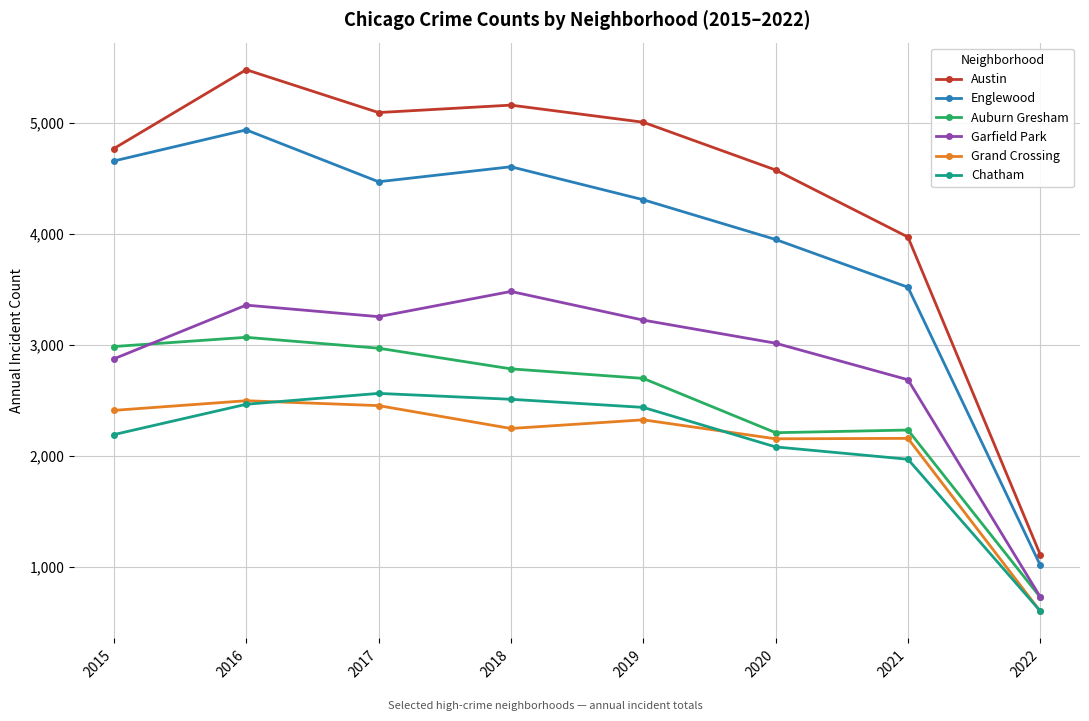

What is the approximate value of Englewood at 2016, to the nearest 100?

4900